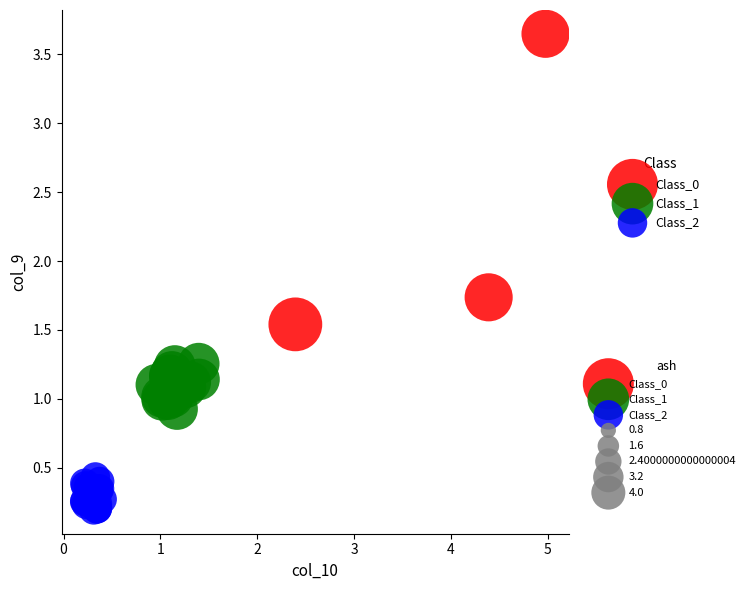

Which series contains the lowest Y value?

Class_2